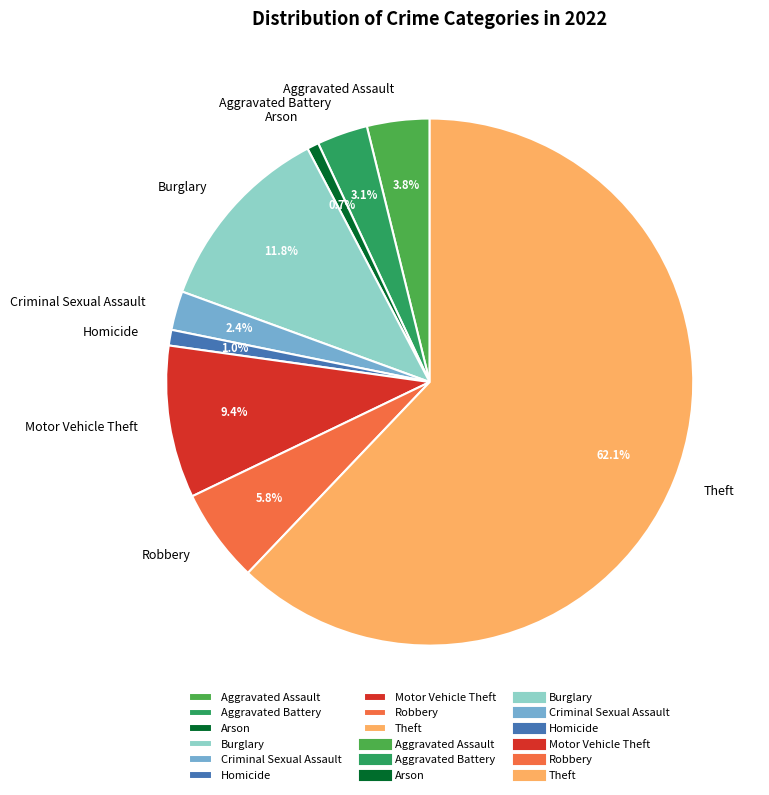

To the nearest percent, what portion does Robbery represent?

6%